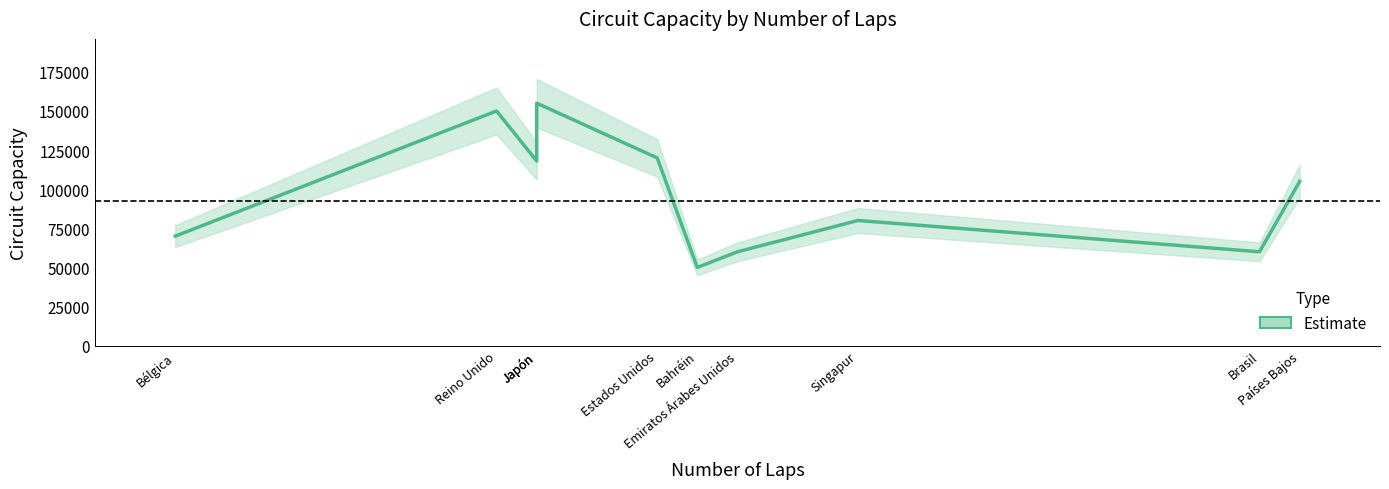

At which category does the data reach its first local valley?

Japón